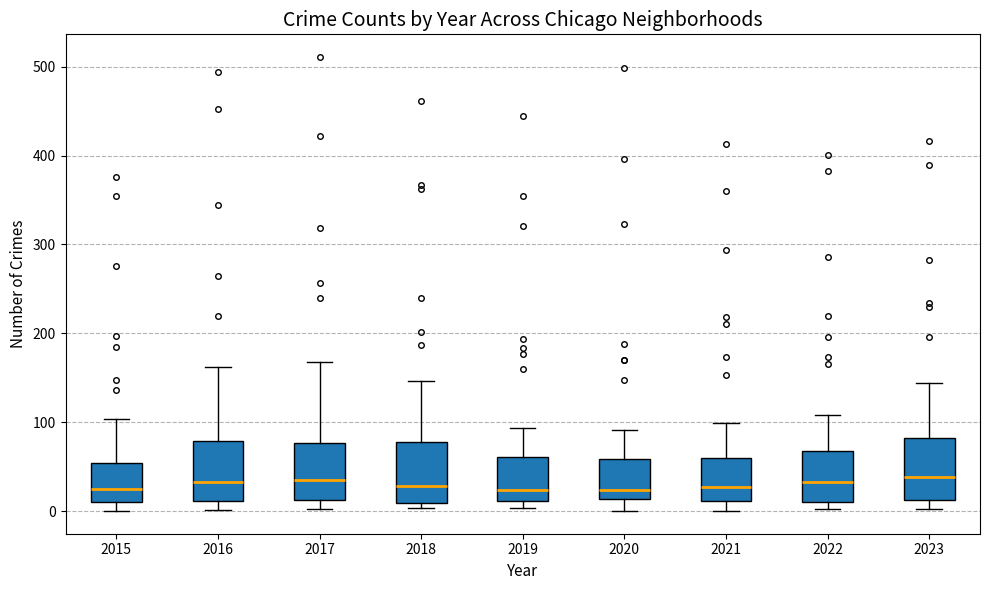

Where is the lower edge of the box at x = 2019 on the y-axis? The values are not printed on the chart, so give them approximately, as read against the axis.

10